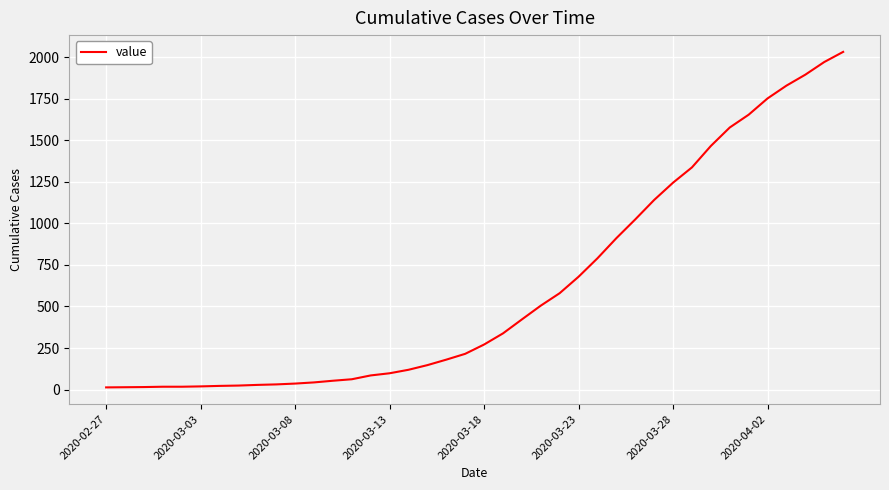

What is the maximum value shown in the chart?

2032